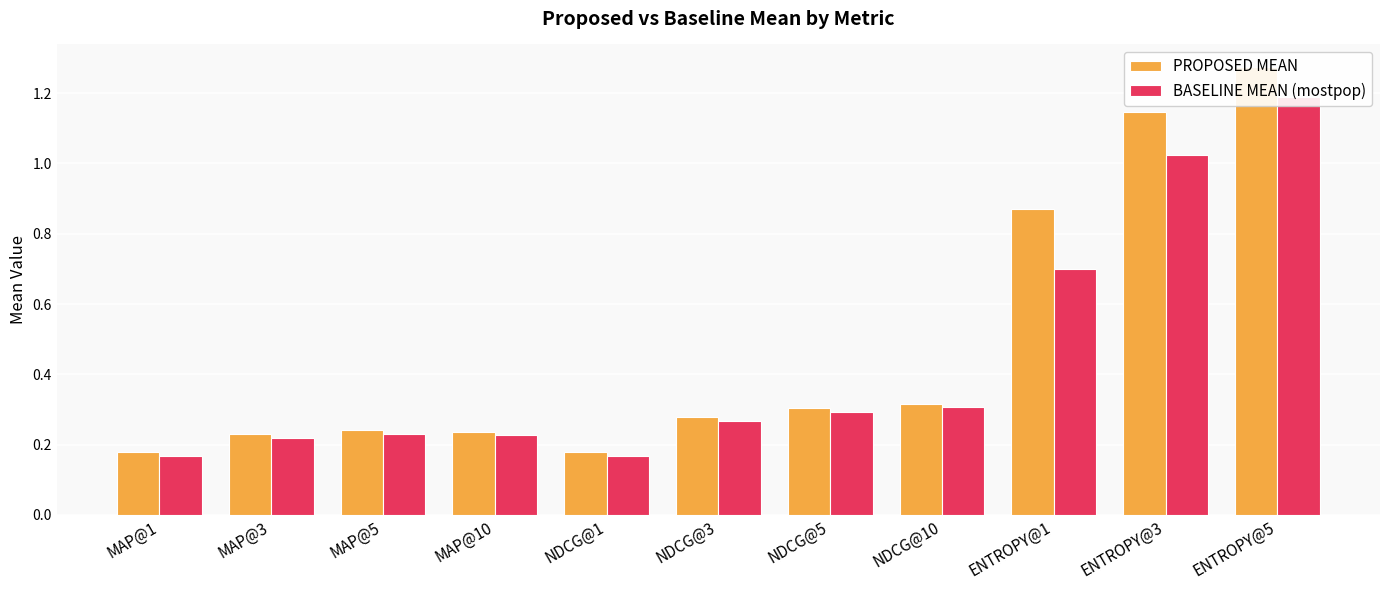

What is the difference between the second highest and minimum values in the BASELINE MEAN (mostpop) series?

0.9